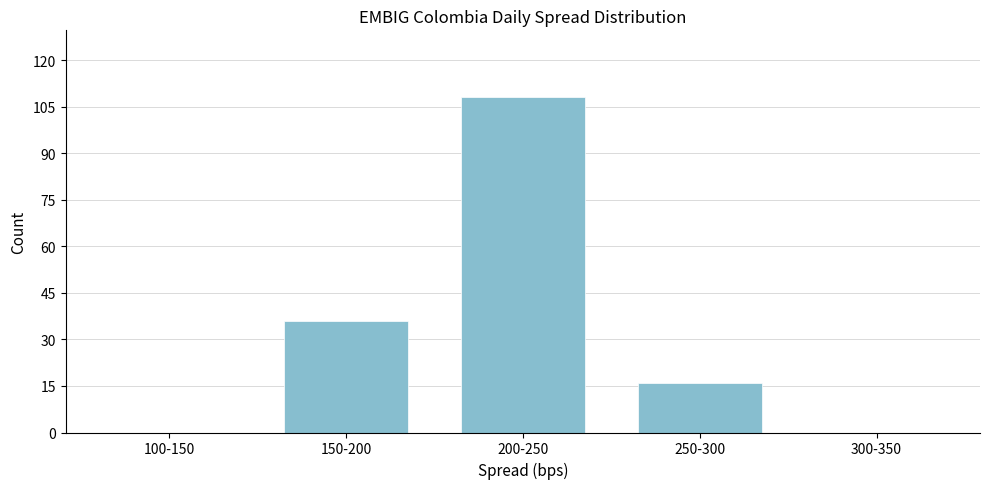

Reading right to left, list all the values displayed in this chart.

300-350=0	250-300=16	200-250=108	150-200=36	100-150=0